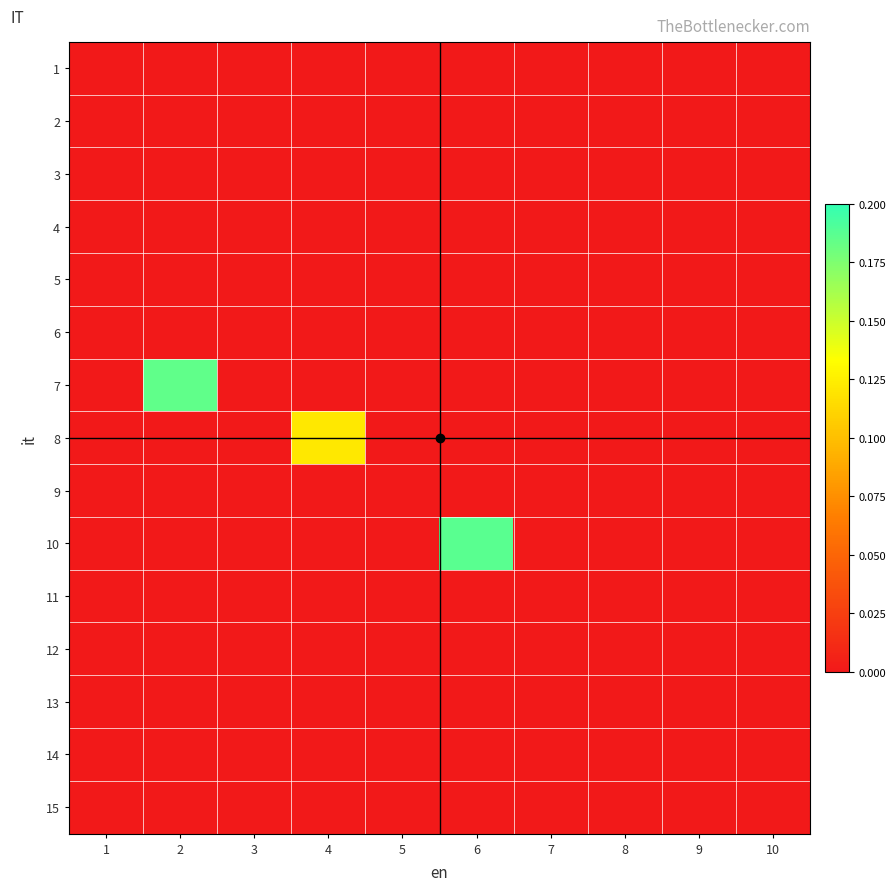

What is the difference between the highest and lowest values at 2?

0.2